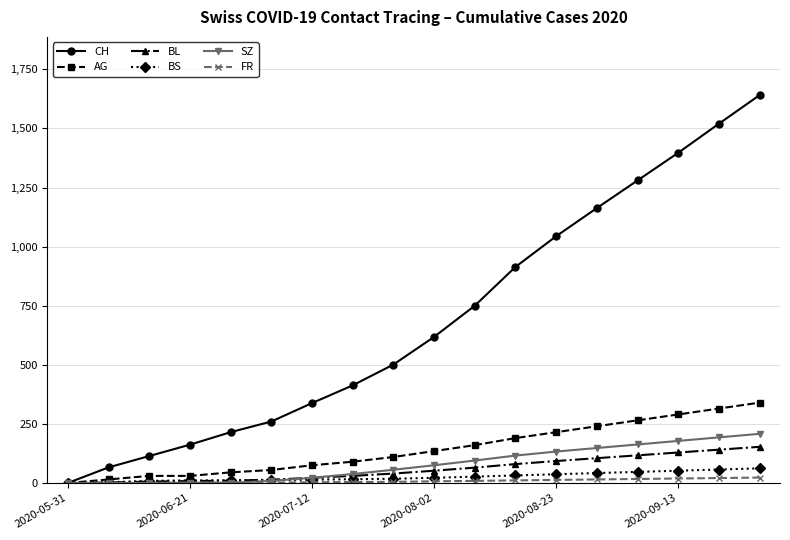

Which series has the widest spread of values?

CH